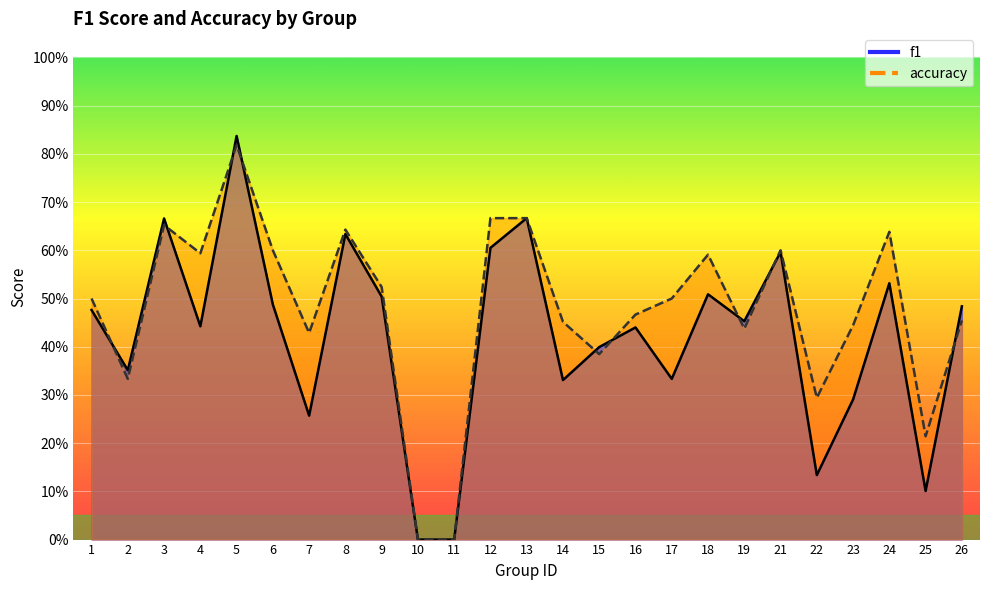

Where is the first local minimum for accuracy?

2